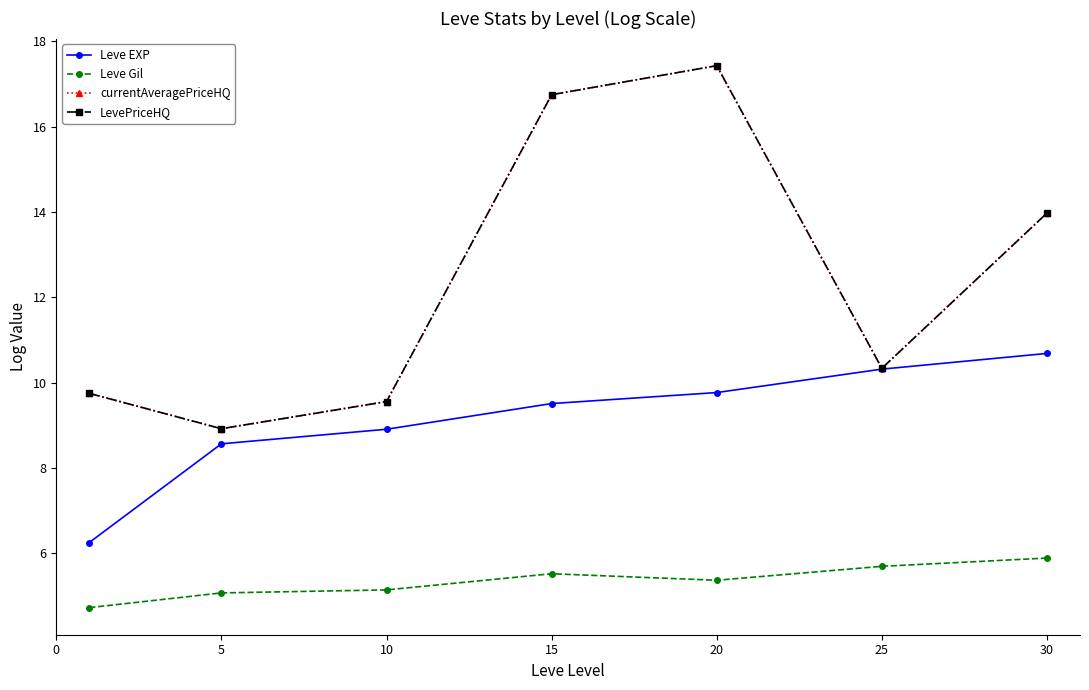

Rank the series by their maximum value, from highest to lowest.

currentAveragePriceHQ, LevePriceHQ, Leve EXP, Leve Gil